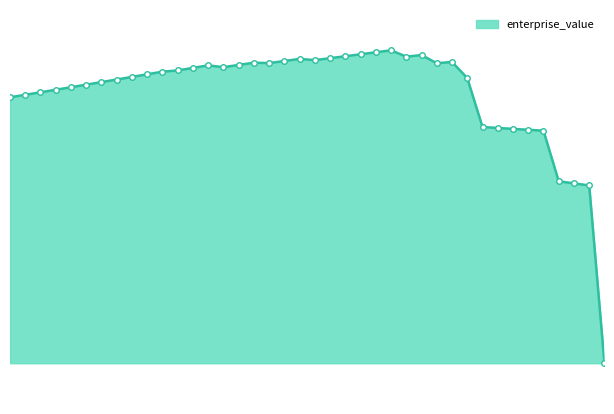

Does the chart have visible grid lines?

No